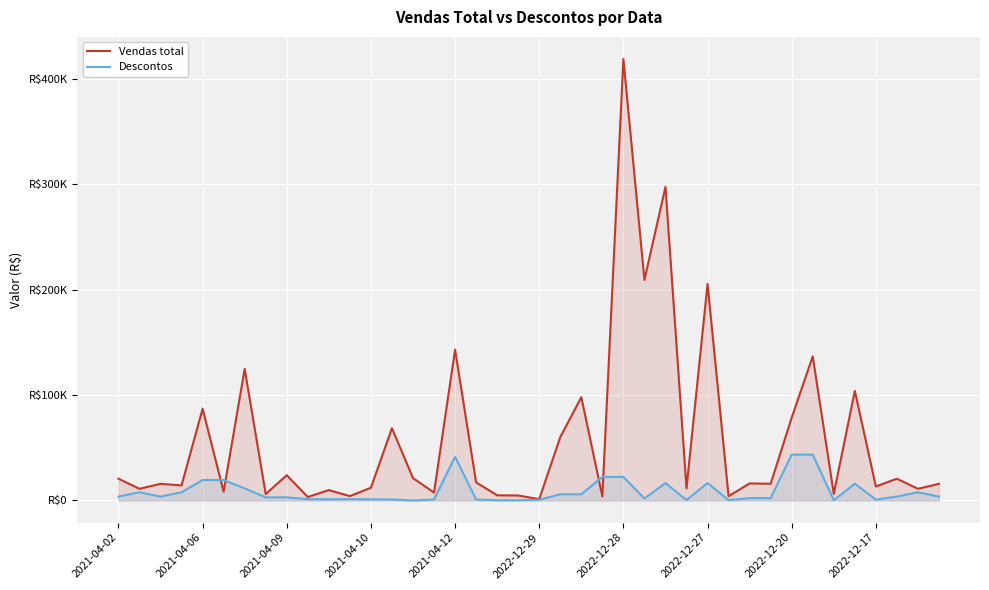

Read the Vendas total value at 23.

3850.0